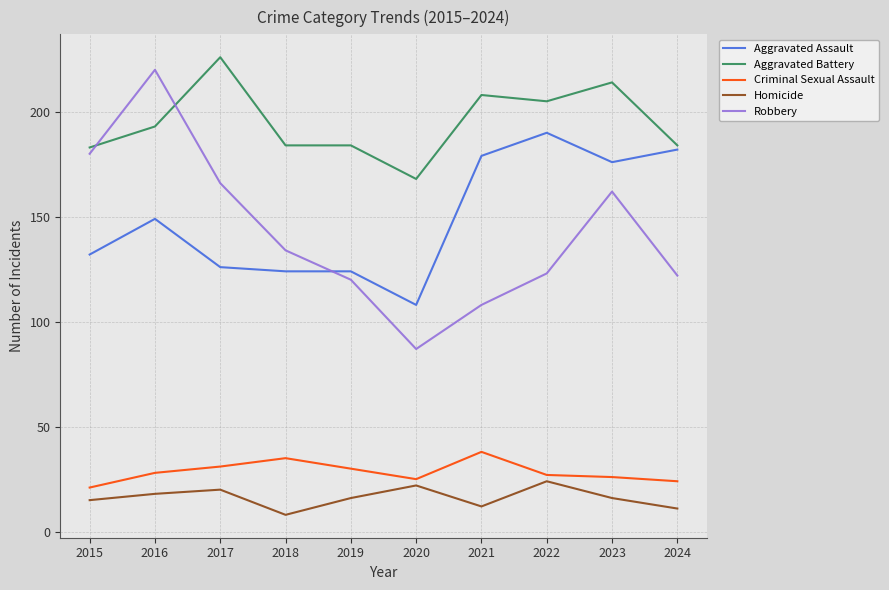

Which series has the largest total across all categories?

Aggravated Battery